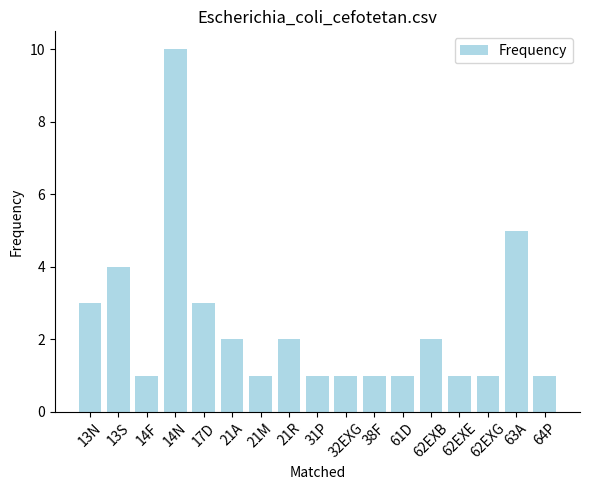

What is the sum of the values at 13S and 38F?

5